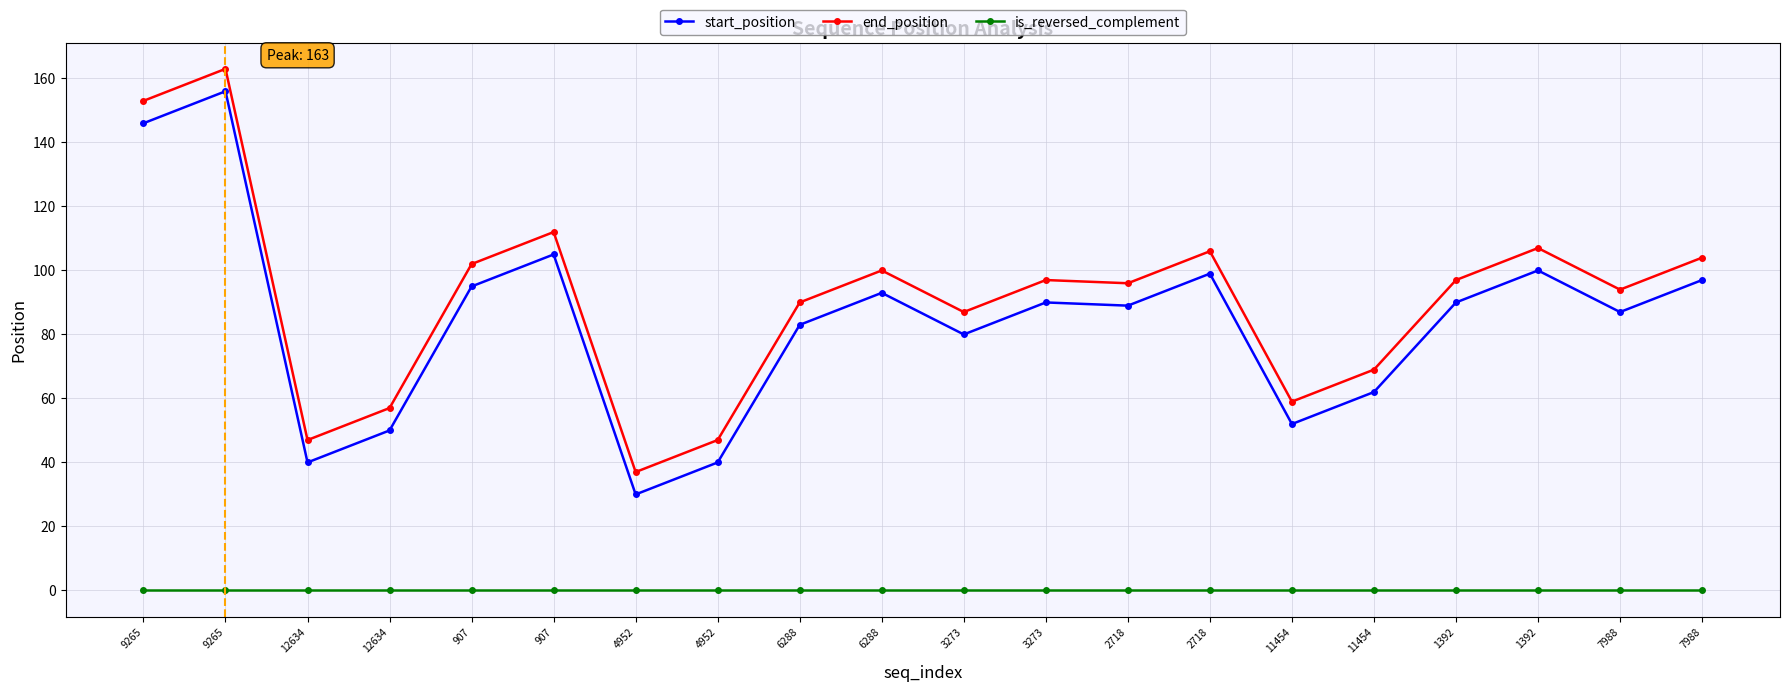

Between 3273 and 1392, which series saw the biggest shift?

start_position